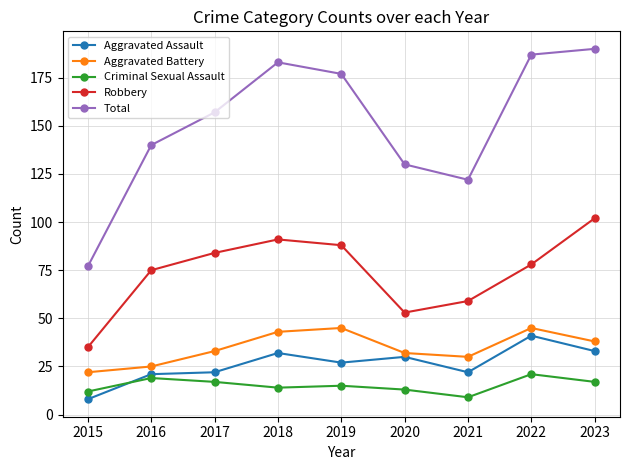

What is the total value across all series at 2015?

154